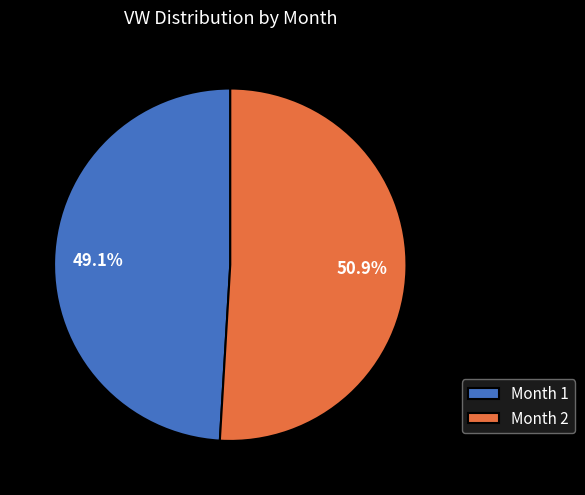

Rank the categories by value from lowest to highest.

Month 1, Month 2